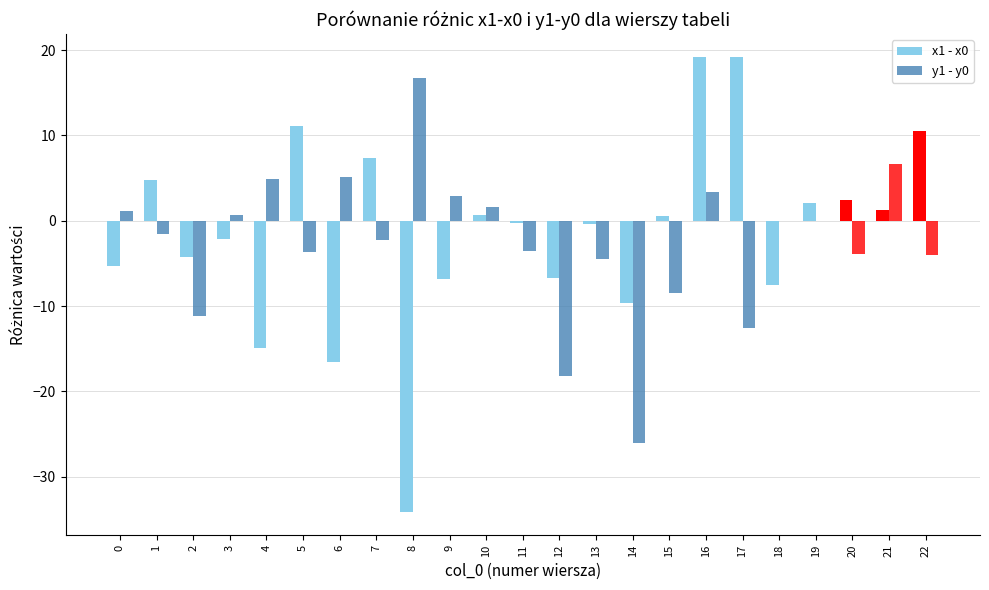

What is the sum of the x1 - x0 values at 14 and 19?

-7.6